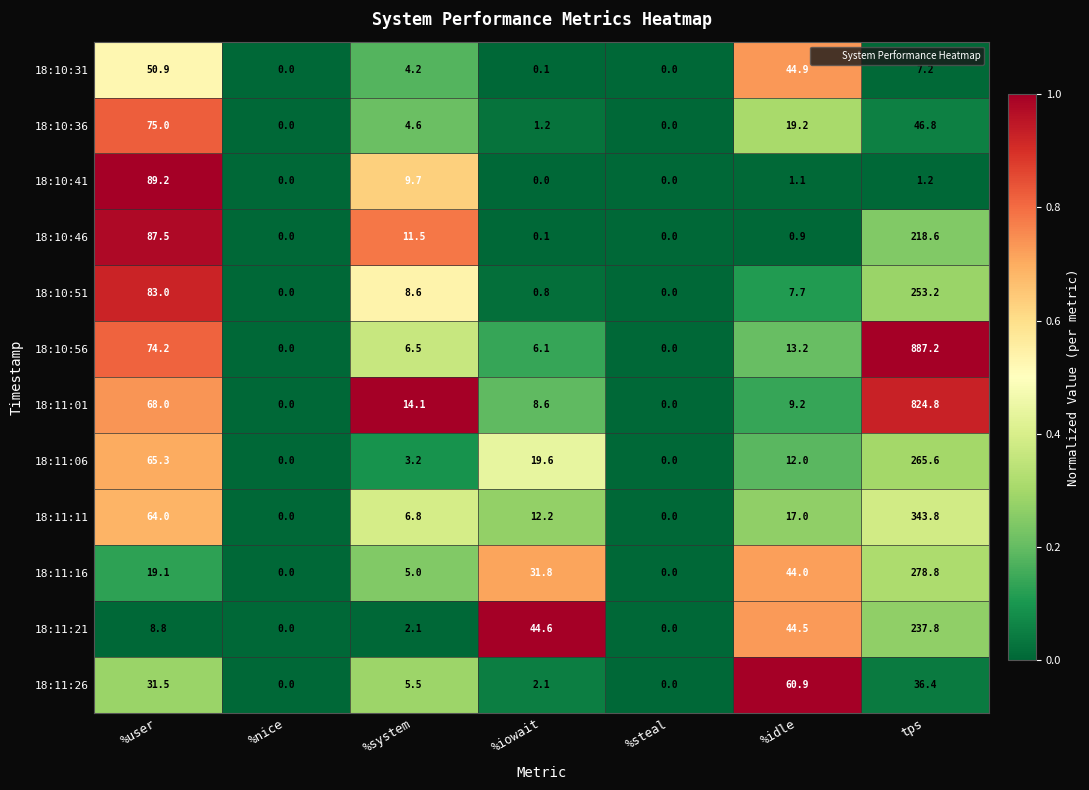

Which series changed the most between %user and %idle?

18:10:41